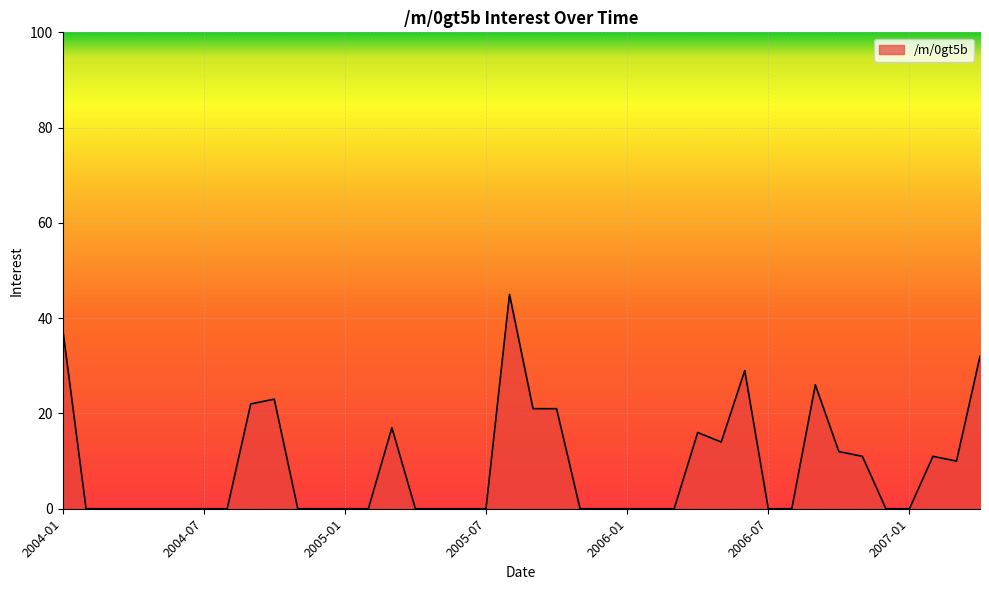

How many lines are shown in the chart?

1